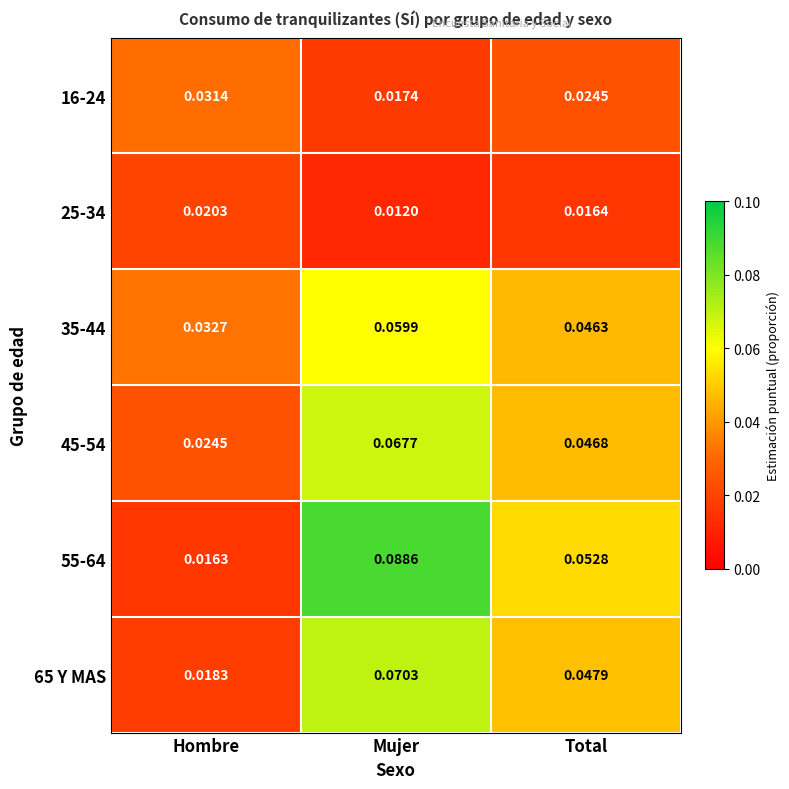

At which category does the chart reach its minimum across all series?

Mujer